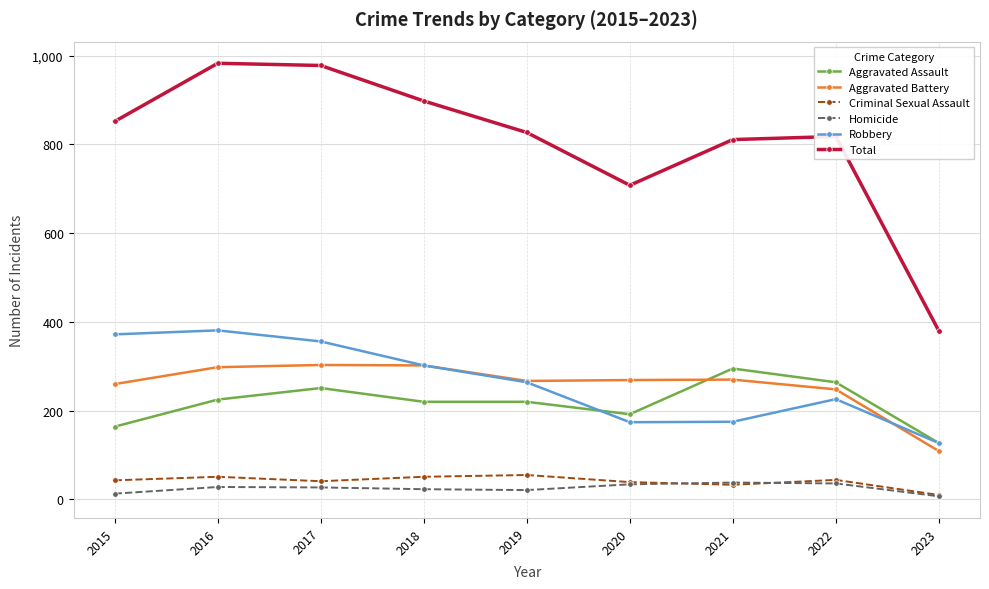

What is the approximate value of Criminal Sexual Assault at 2022?

44